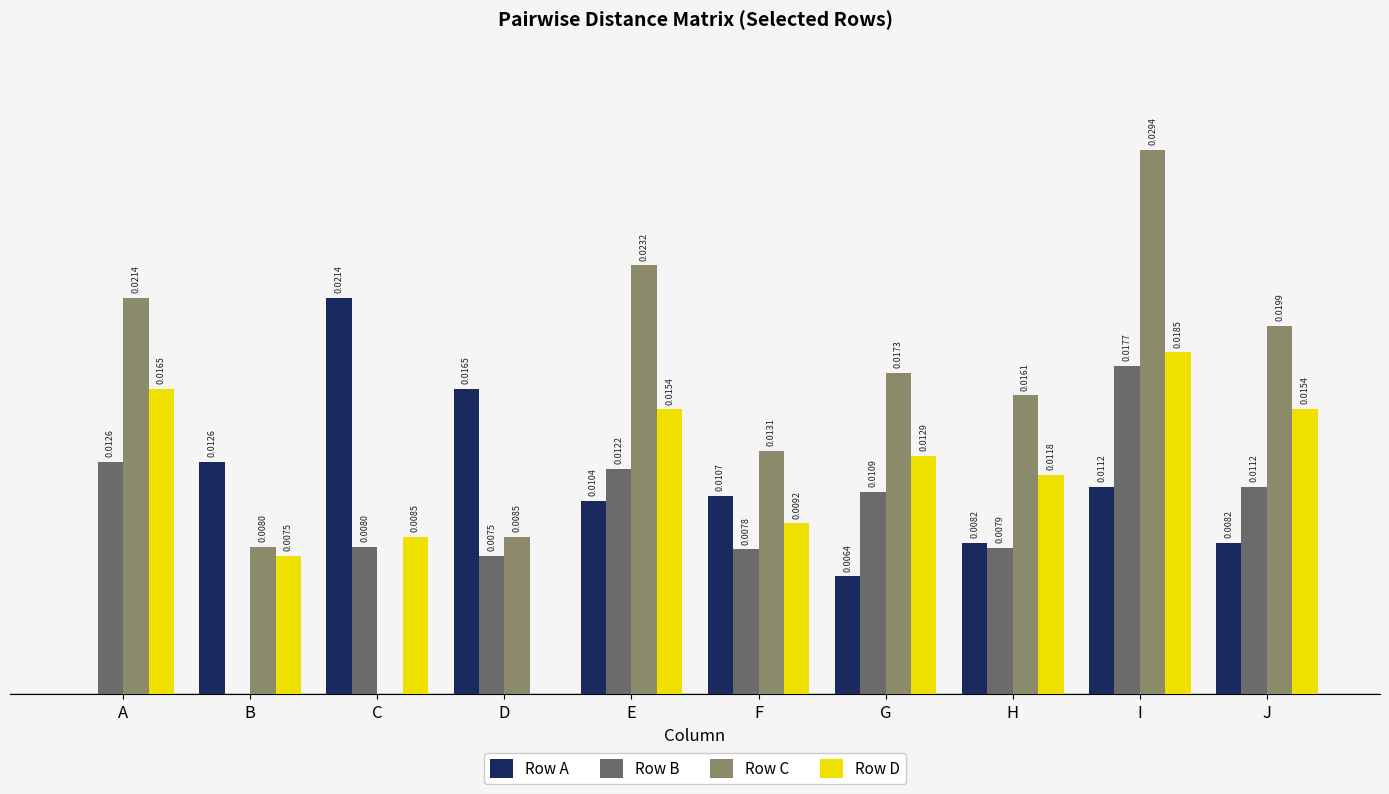

Between B and E, which series saw the biggest shift?

Row C